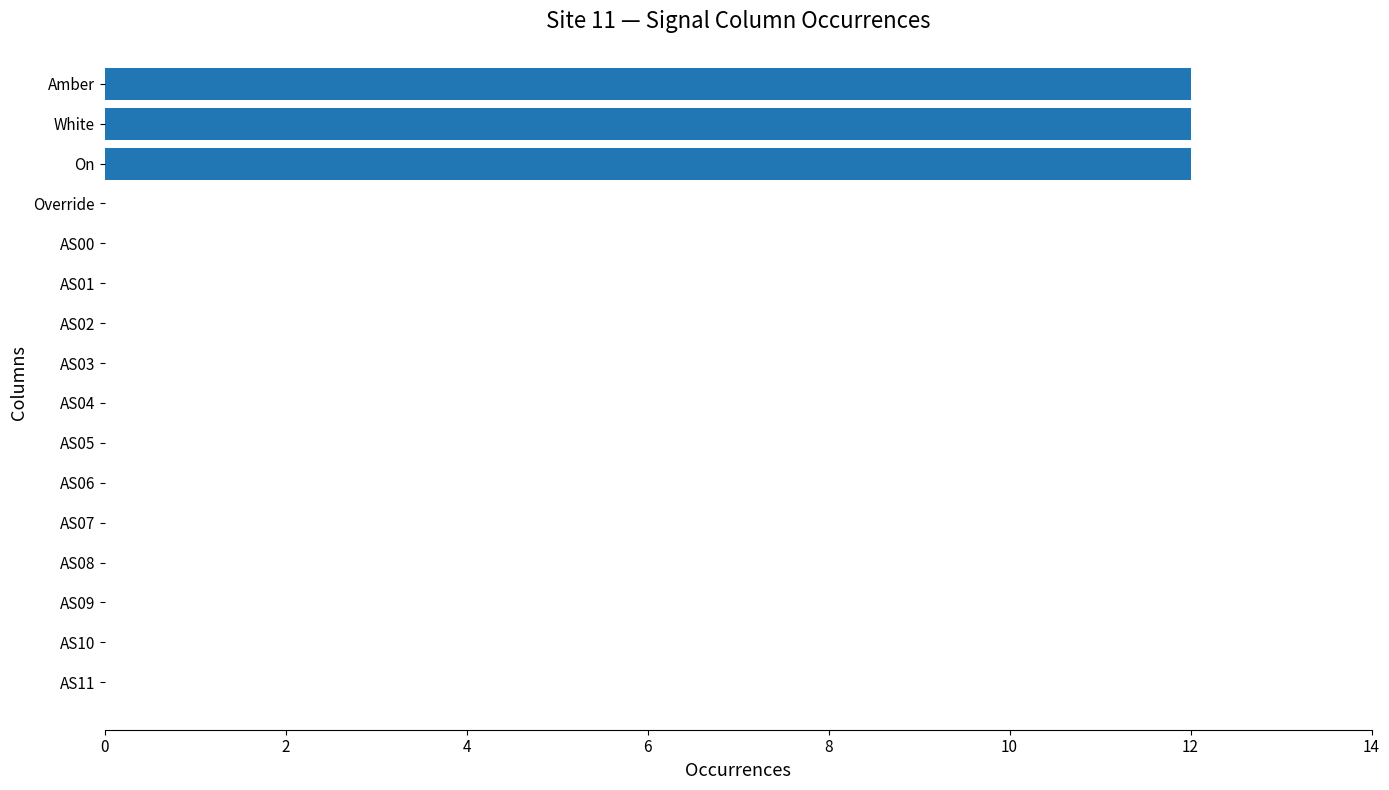

What is the sum of all values?

36